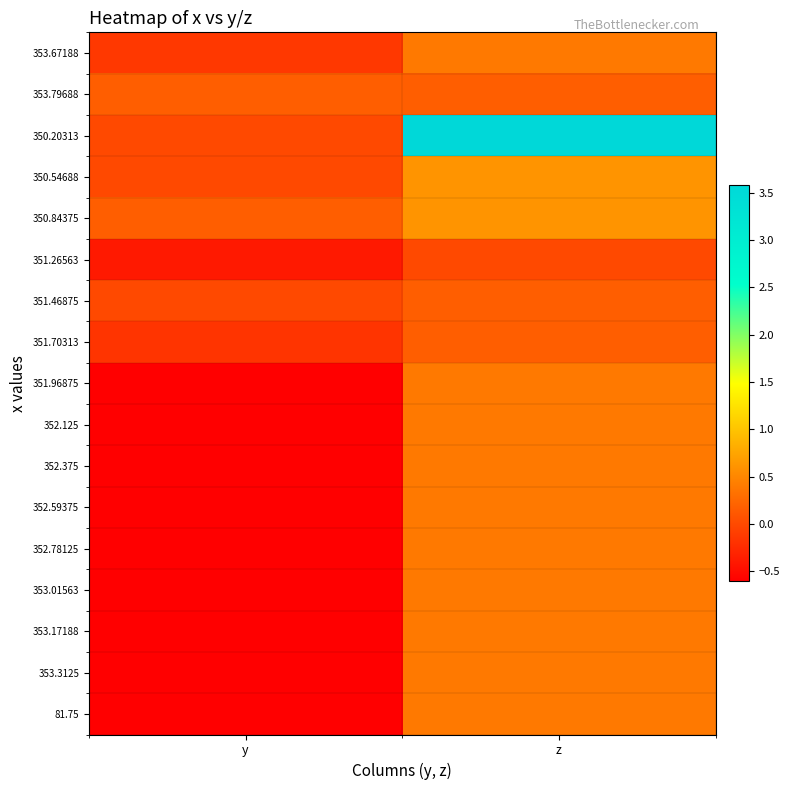

What is the total value across all series at y?

-5.8